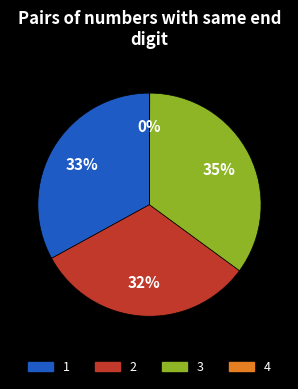

Is 3 the majority of the pie?

No